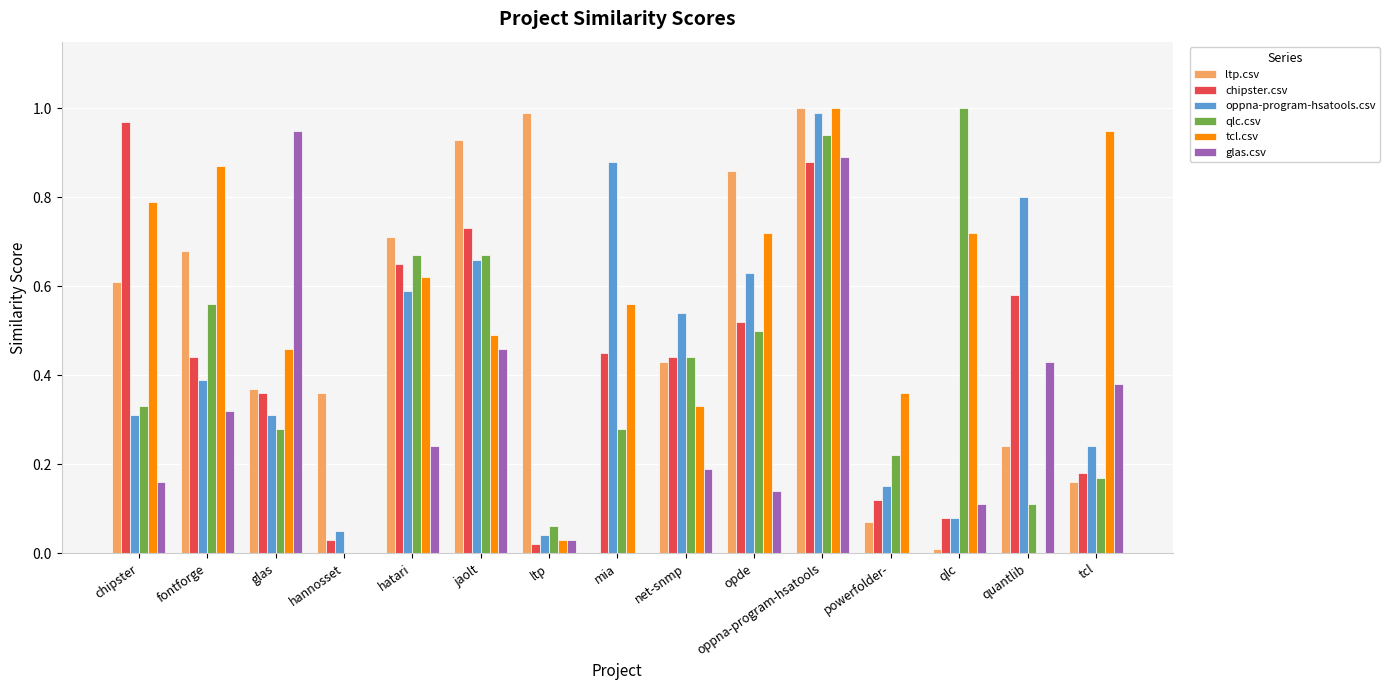

Is the value of ltp.csv at chipster greater than the value of oppna-program-hsatools.csv at mia?

No